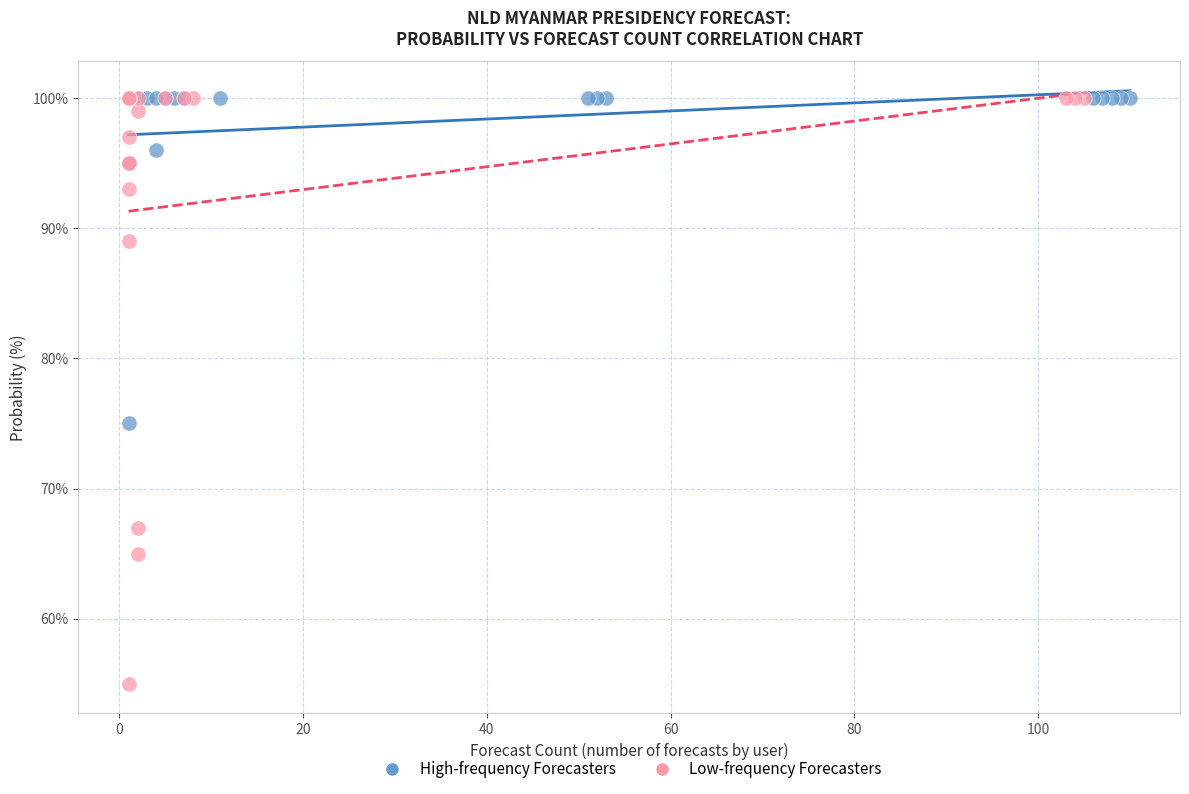

Which series has the largest Y range (max minus min)?

Low-frequency Forecasters